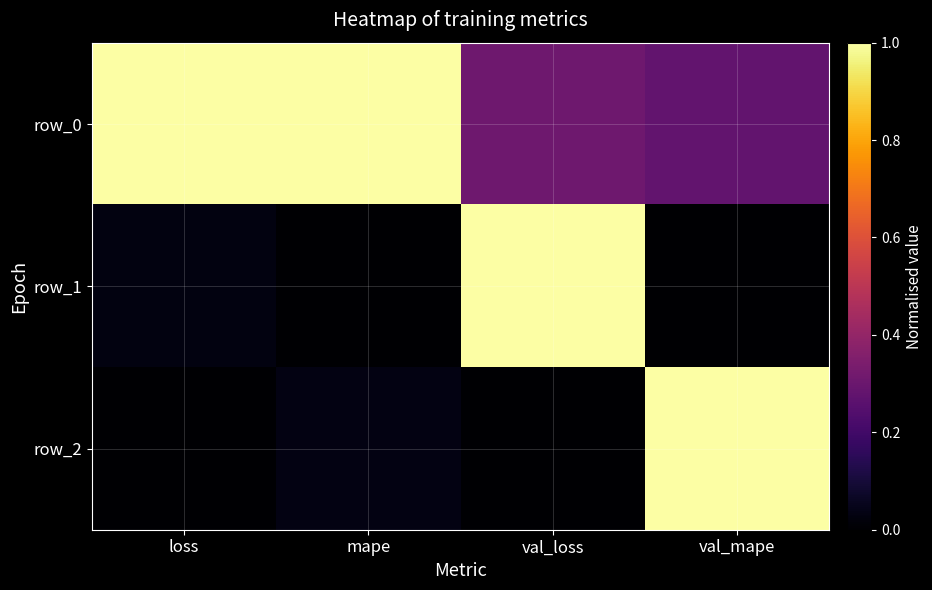

True or false: row_0 has a value of 0.6 at mape.

False